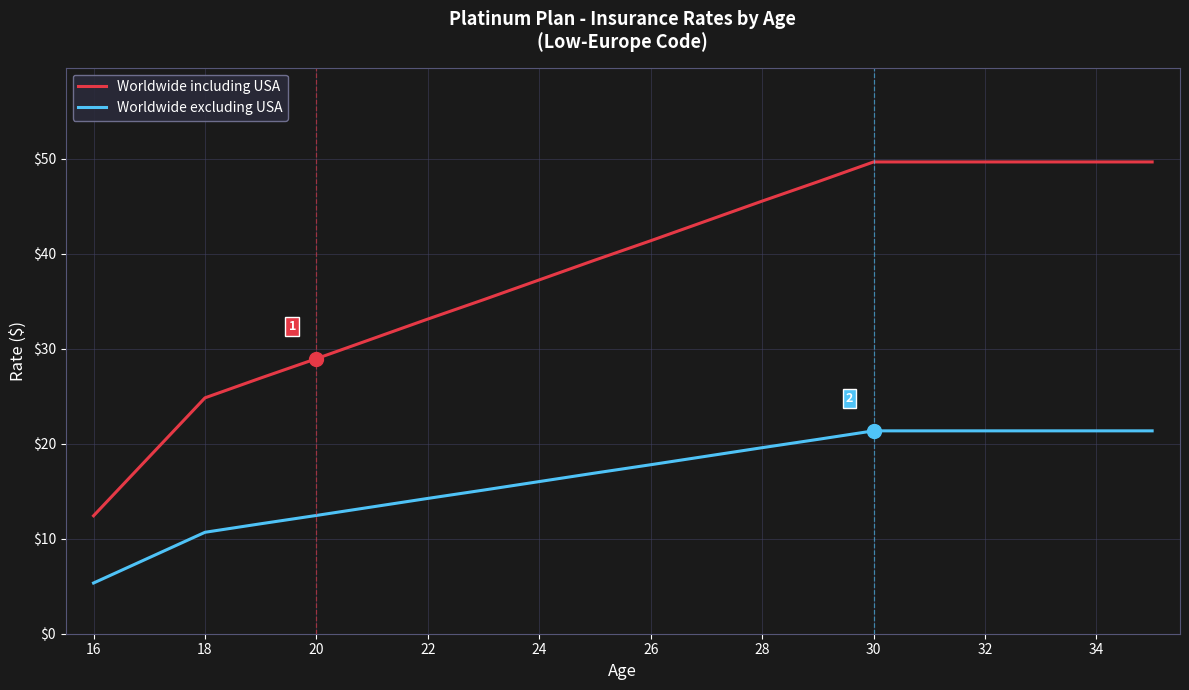

What is the difference between the maximum and minimum values in the Worldwide excluding USA series?

16.0